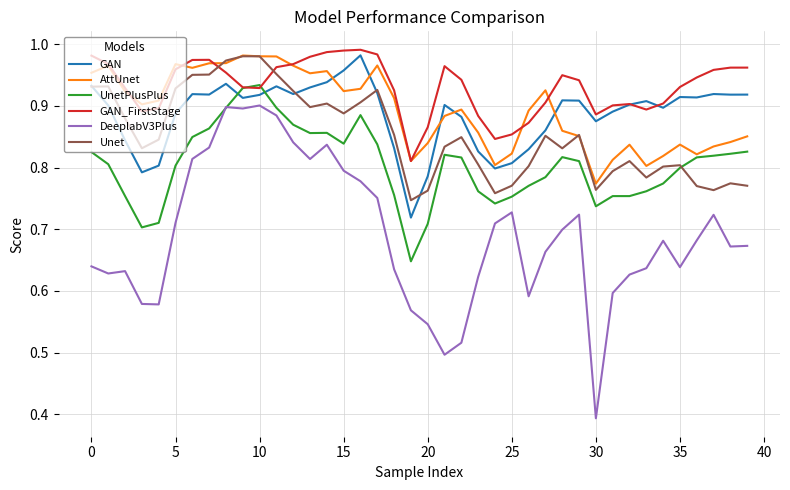

True or false: GAN and DeeplabV3Plus intersect in this chart.

False